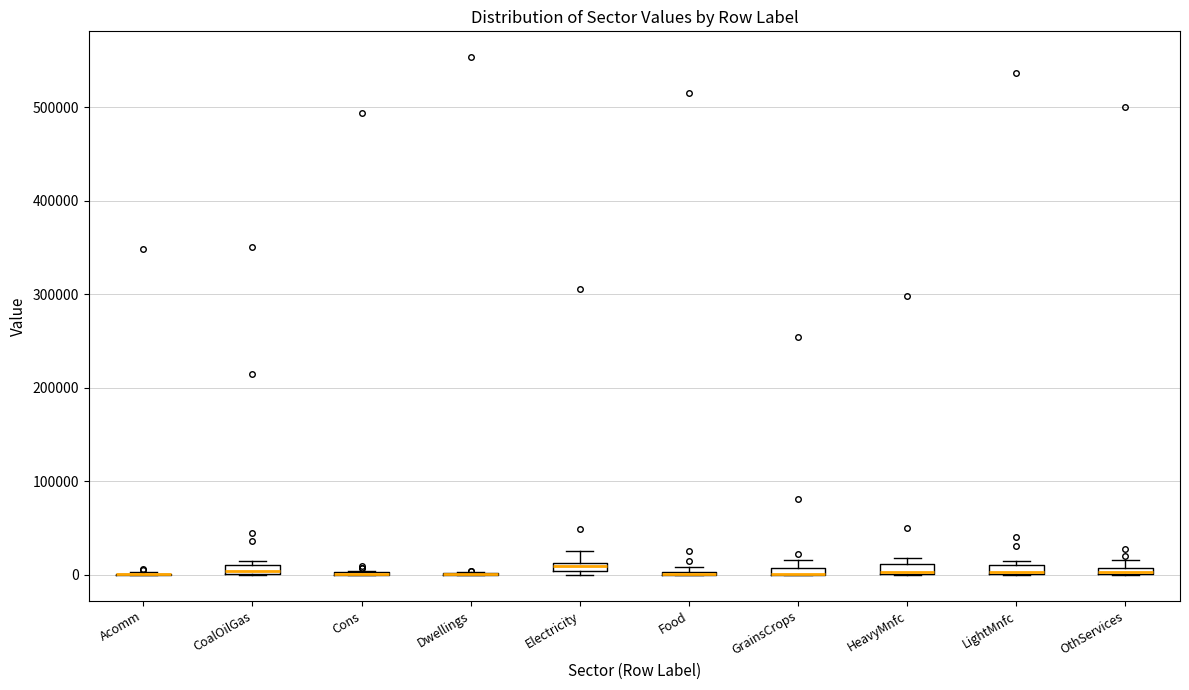

Where is the lower edge of the box for OthServices on the y-axis? The values are not printed on the chart, so give them approximately, as read against the axis.

0